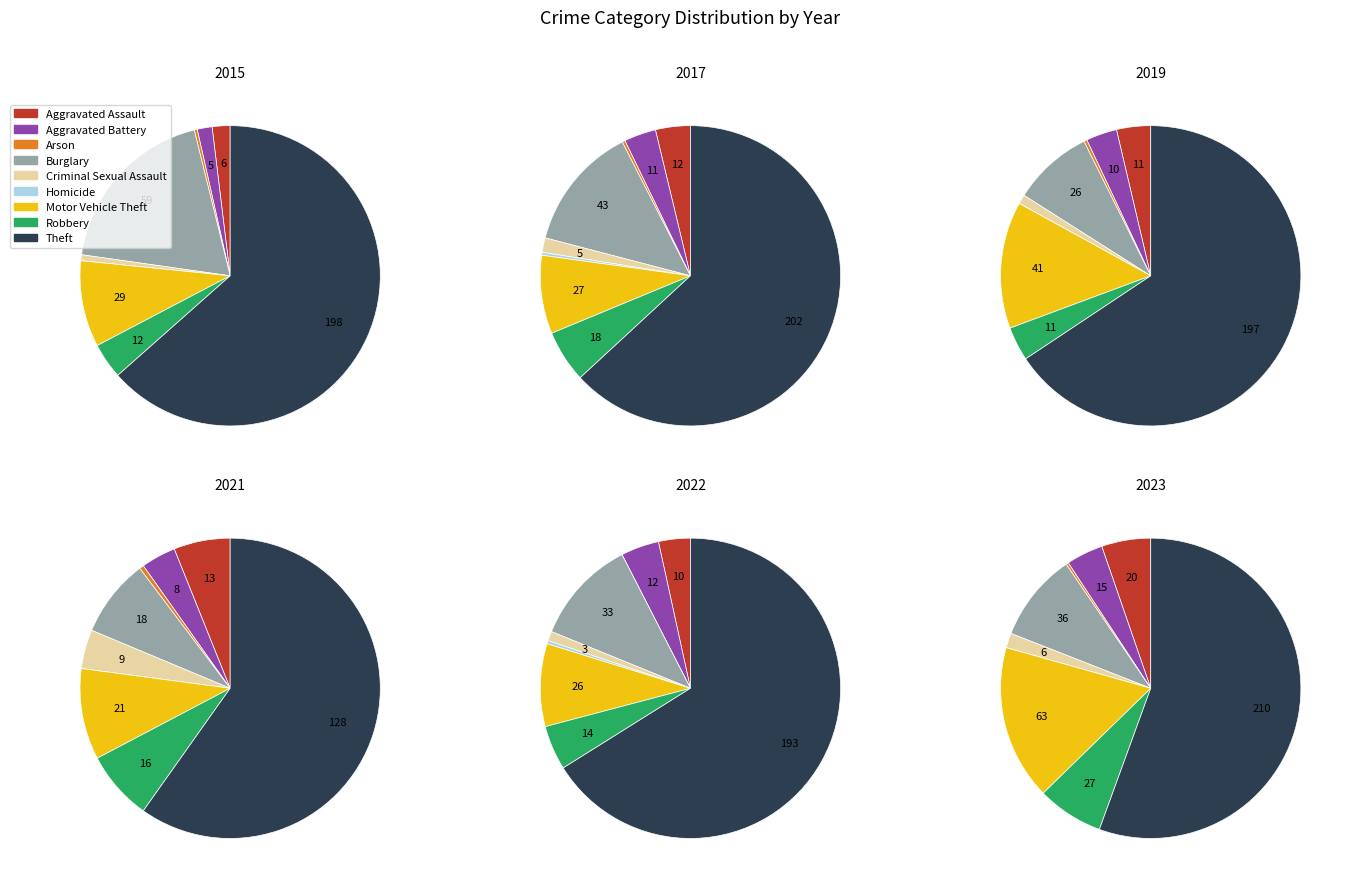

Rank the series by their maximum value, from highest to lowest.

values_2023, values_2017, values_2015, values_2019, values_2022, values_2021